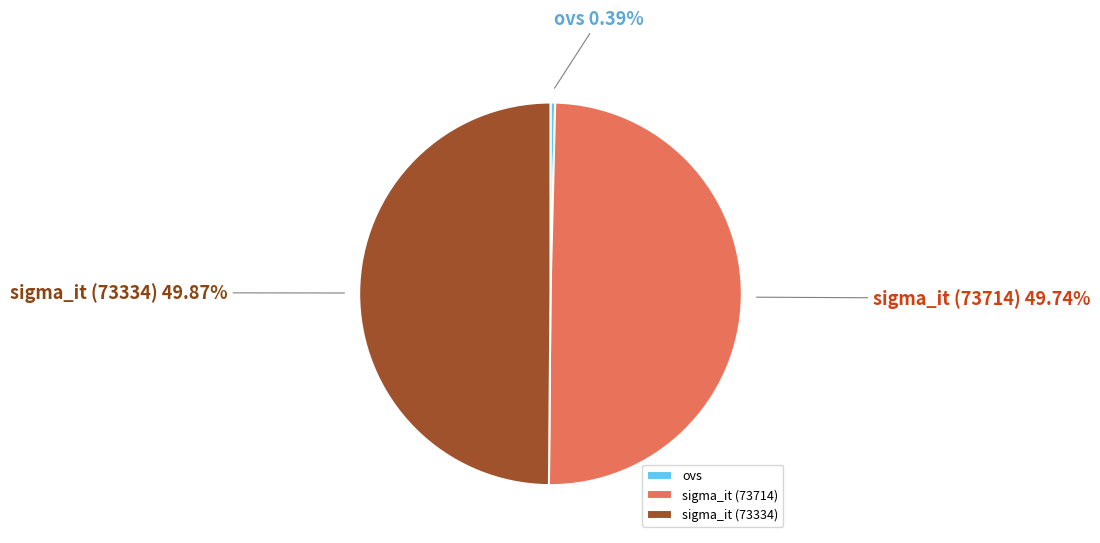

To the nearest percent, what portion does sigma_it (73334) represent?

50%